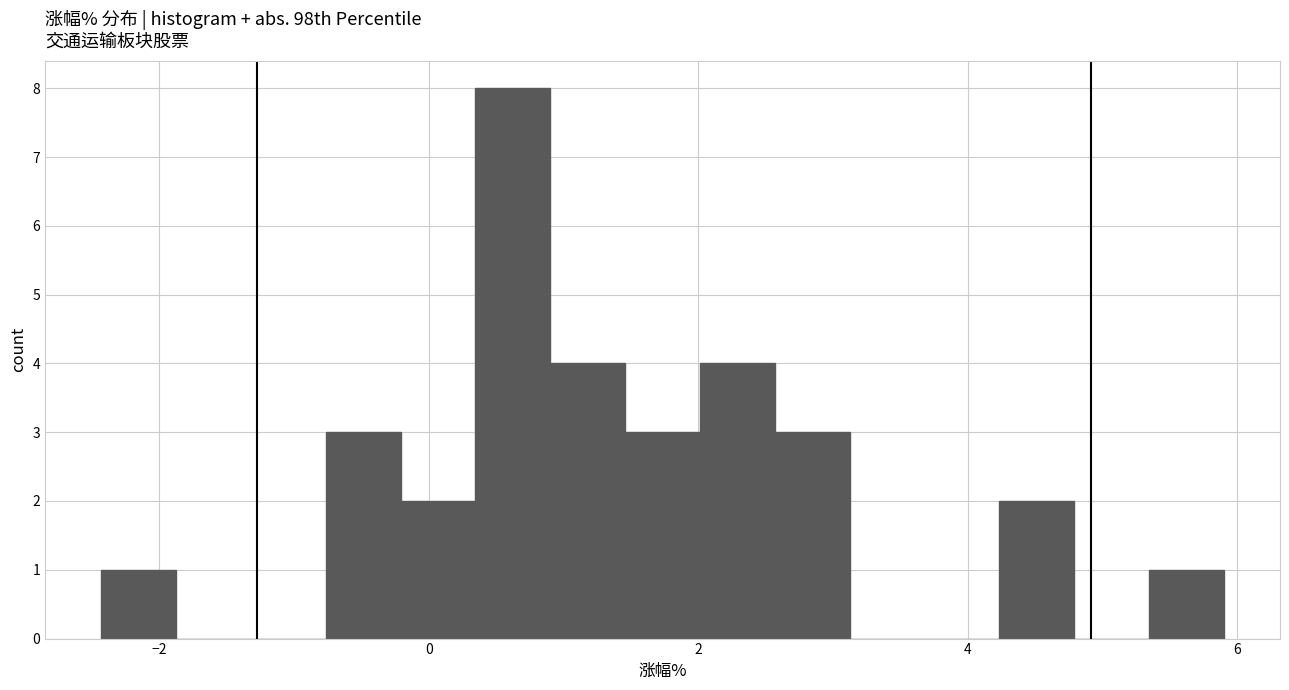

Around what value on the x-axis is the tallest bar? Give the approximate position of its centre, as read against the axis.

0.6